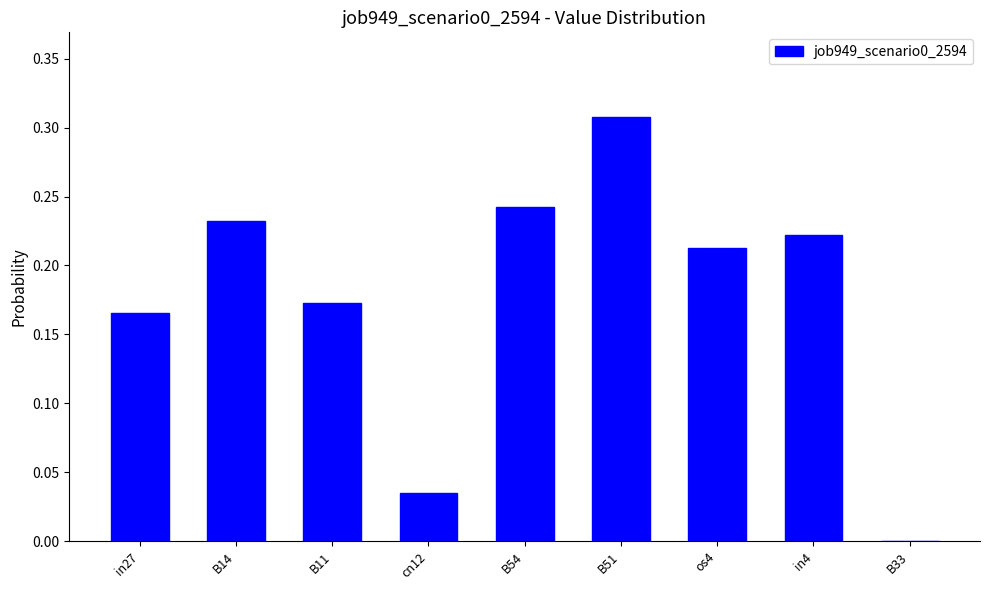

True or false: the data shows 0.4 at os4.

False